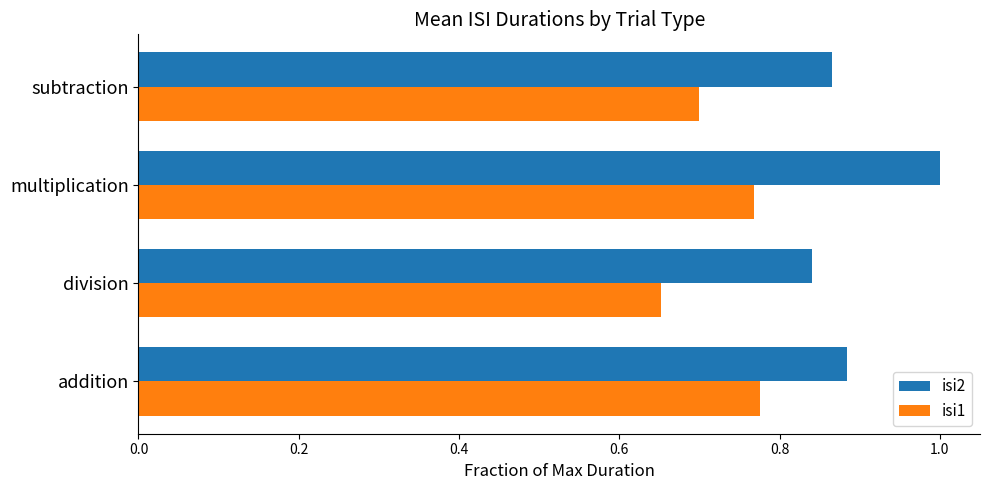

At which label is isi1 closest to 0?

division